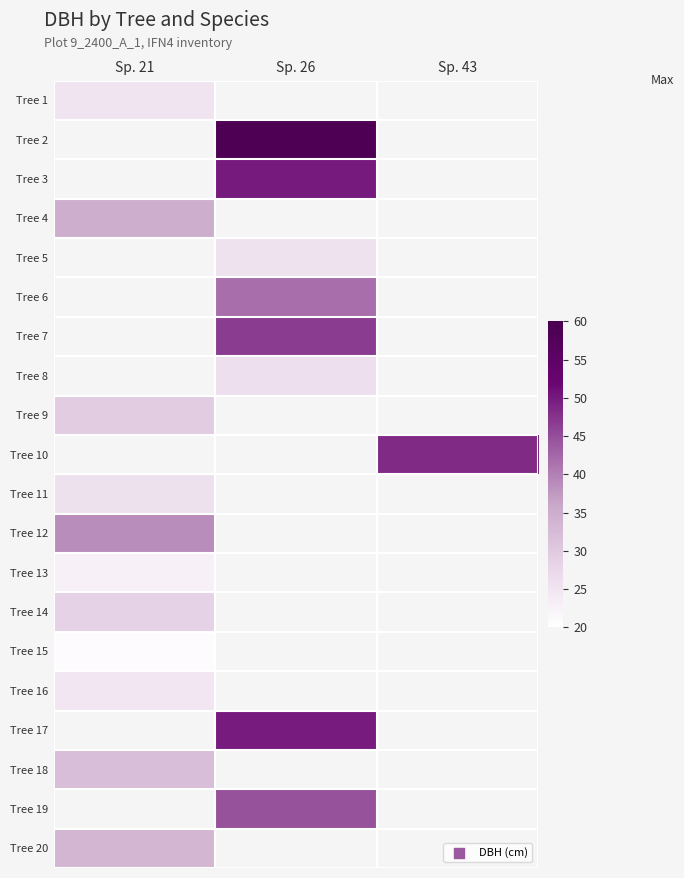

What is the maximum value for Tree 18?

32.0